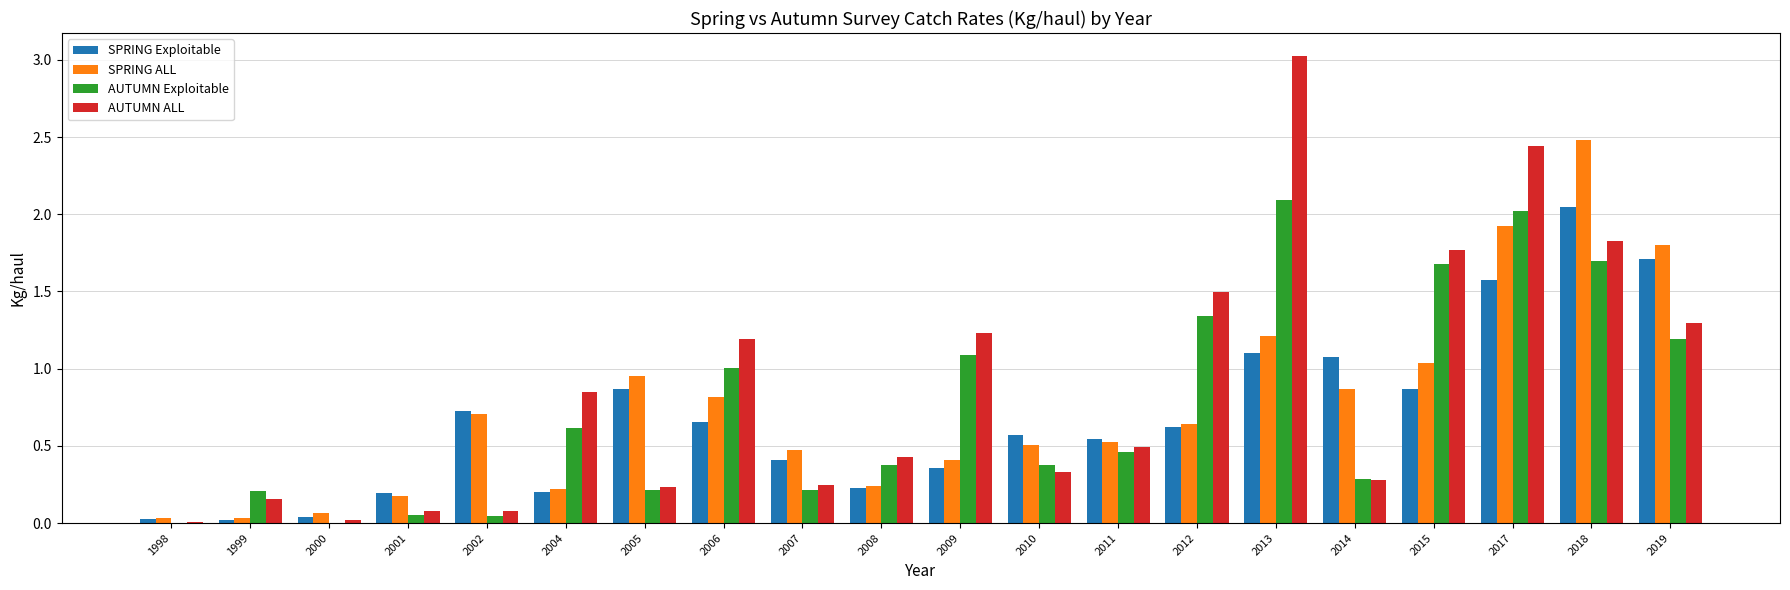

Between 2006 and 2013, which series saw the biggest shift?

AUTUMN ALL